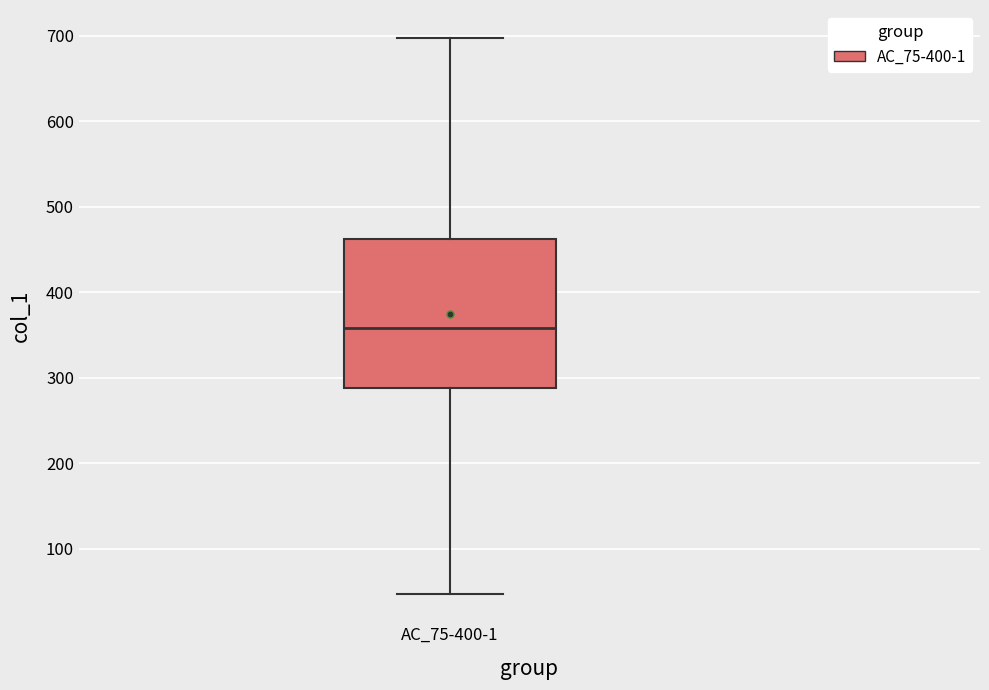

Transcribe this box plot: give where the median line is, the range the box spans, and where the two whiskers end, as read against the y-axis. The values are not printed on the chart, so give them approximately, as read against the axis.

median 360, box 290 to 460, whiskers 50 to 700